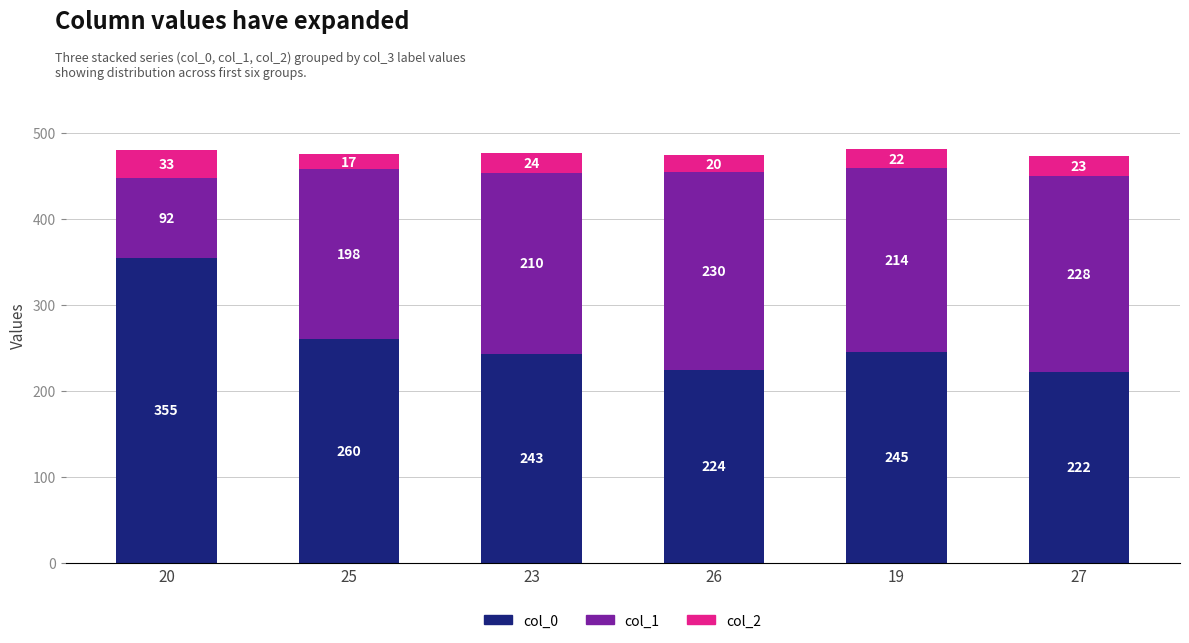

Read the col_0 value at 26, to the nearest 5.

225